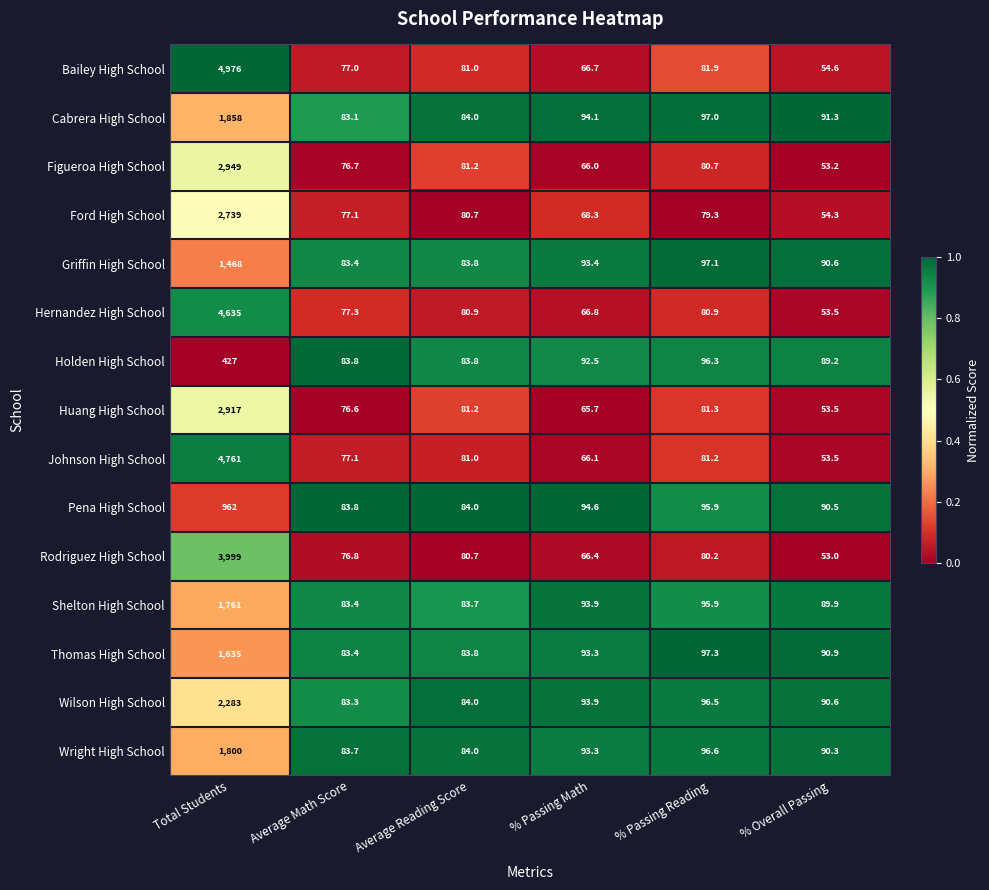

What is the spread (max minus min) of values at Average Math Score?

7.2